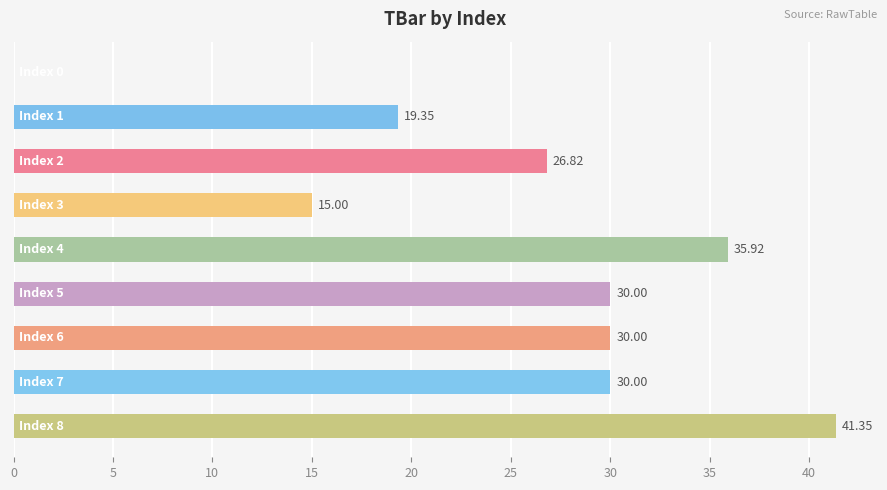

What is the sum of all values?

228.4